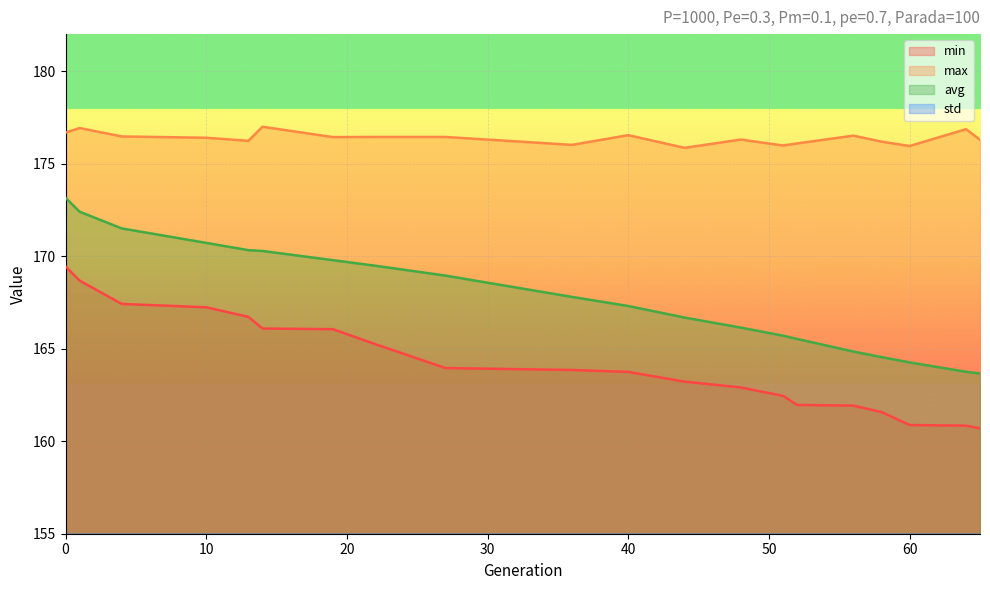

The value of avg at 10 is 170.7. True or false?

True